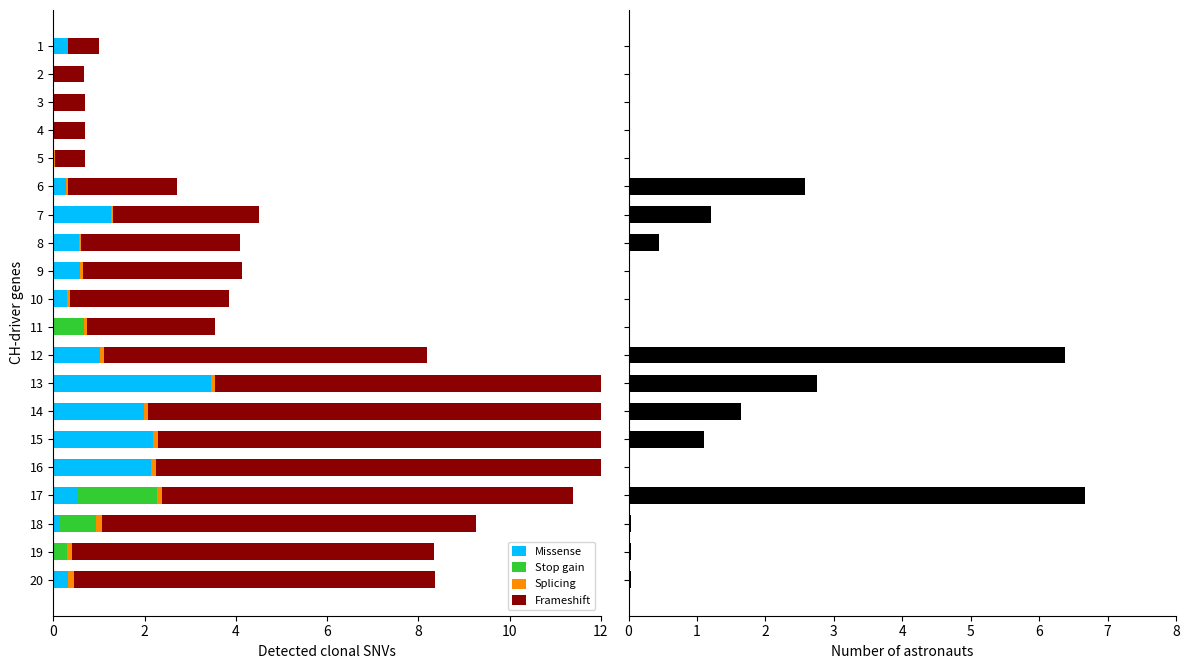

What is the average value of the Stop gain series?

0.2